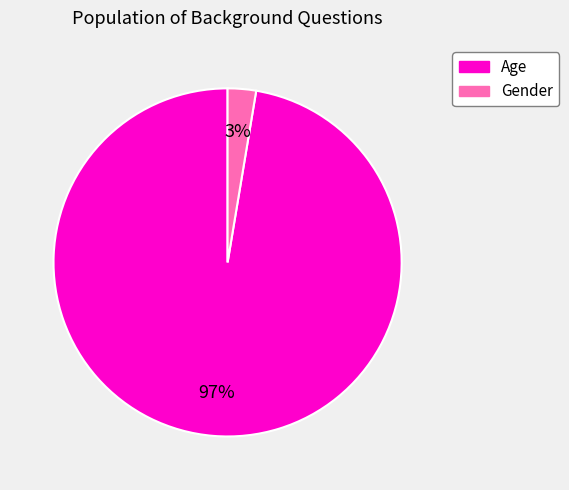

Rank the categories by value from highest to lowest.

Age, Gender